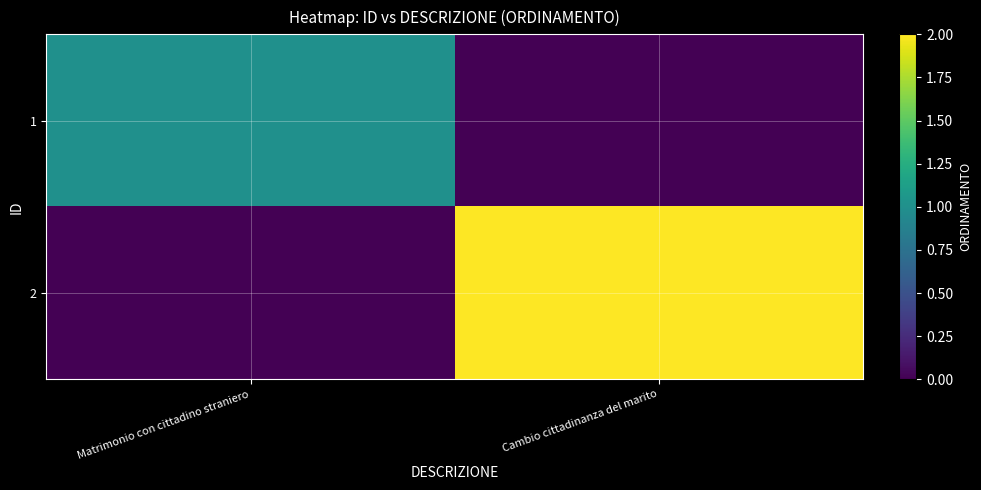

What is the spread (max minus min) of values at Matrimonio con cittadino straniero?

1